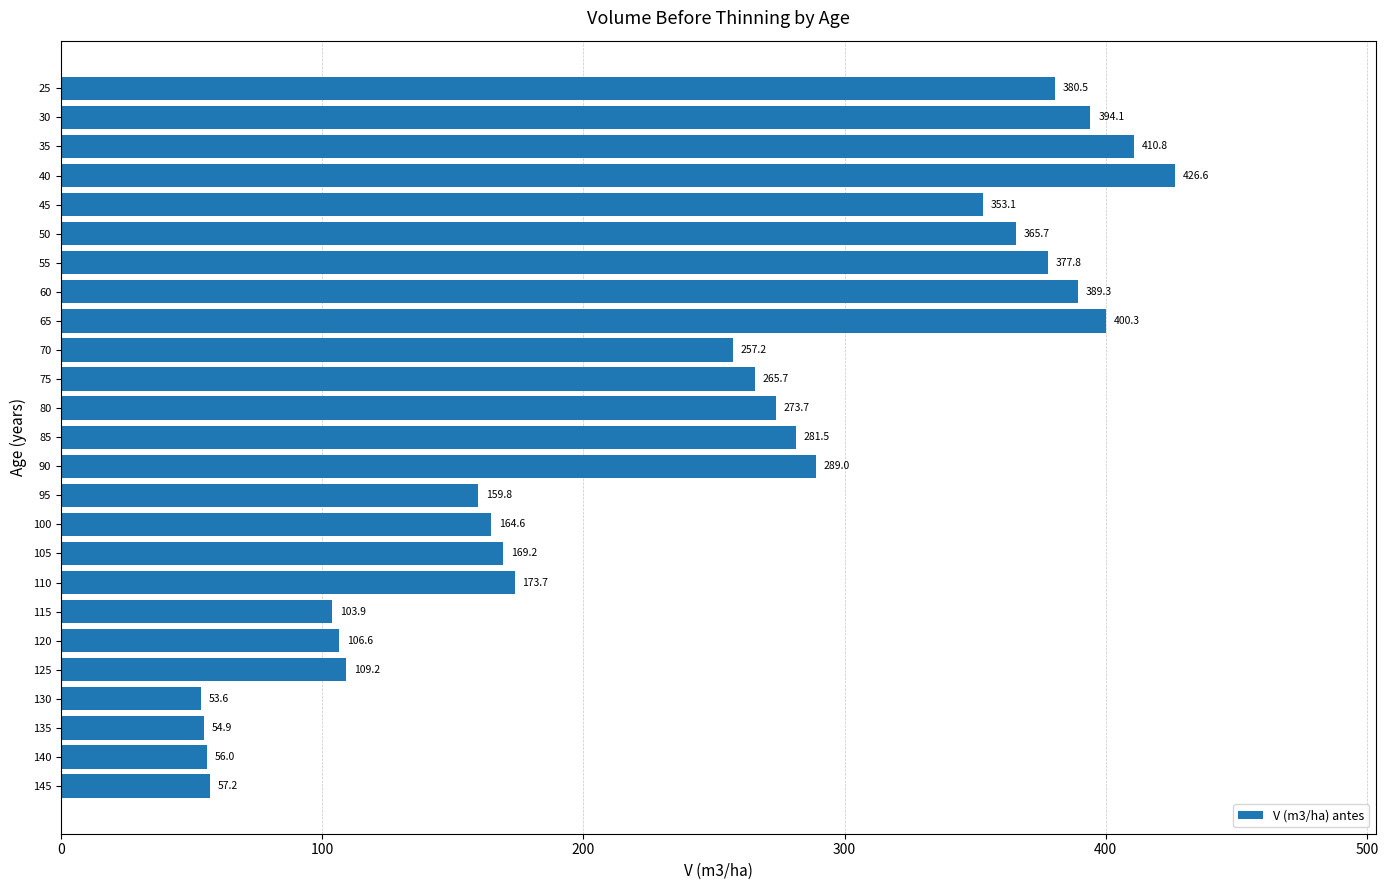

How many values are below 265?

12